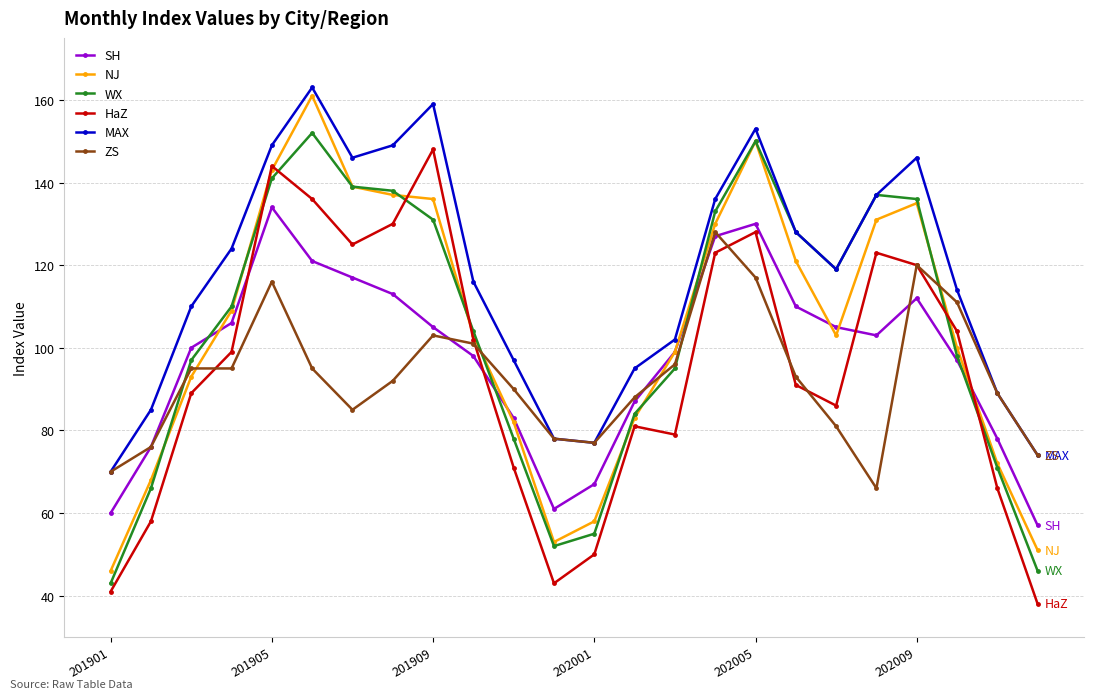

What is the smallest value displayed?

38